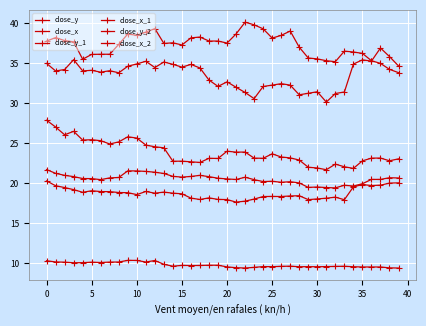

How many lines are shown in the chart?

6